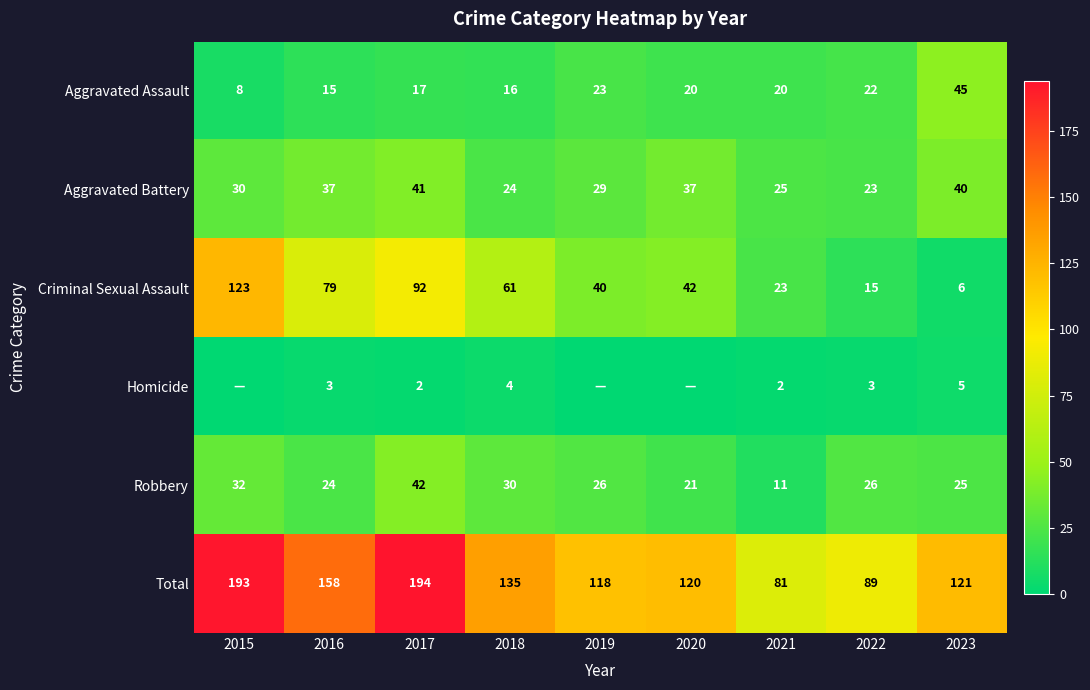

Is the value of Criminal Sexual Assault at 2016 greater than the value of Homicide at 2018?

Yes